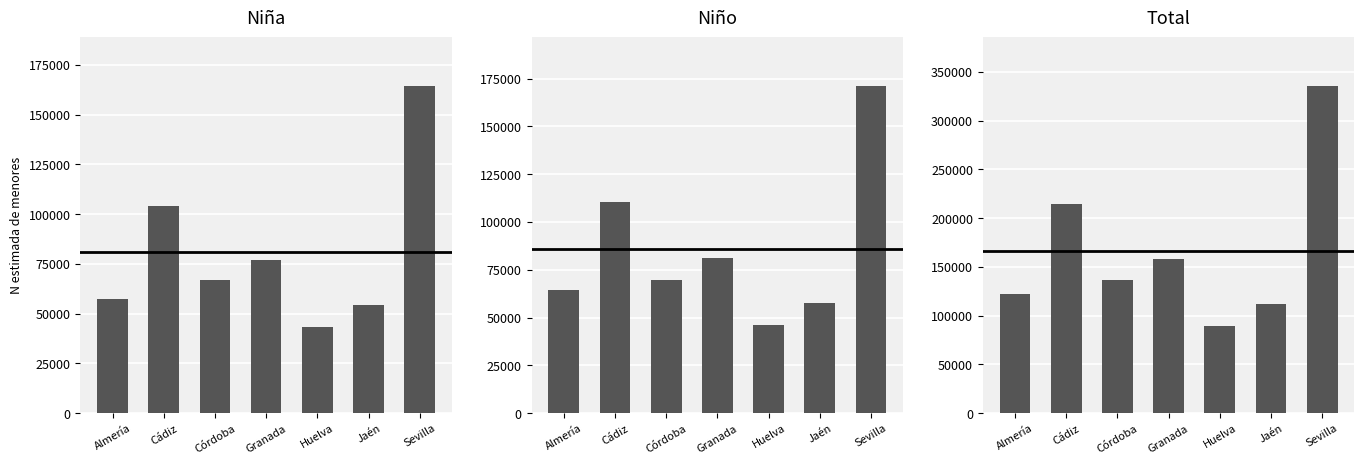

What is the value of the Niño bar at the 6th from the left?

57739